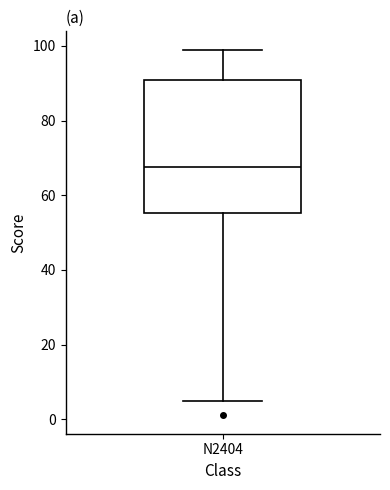

Read this box plot against the y-axis: the position of the median line, the range covered by the box, and the ends of both whiskers. The values are not printed on the chart, so give them approximately, as read against the axis.

median 68, box 56 to 90, whiskers 6 to 100